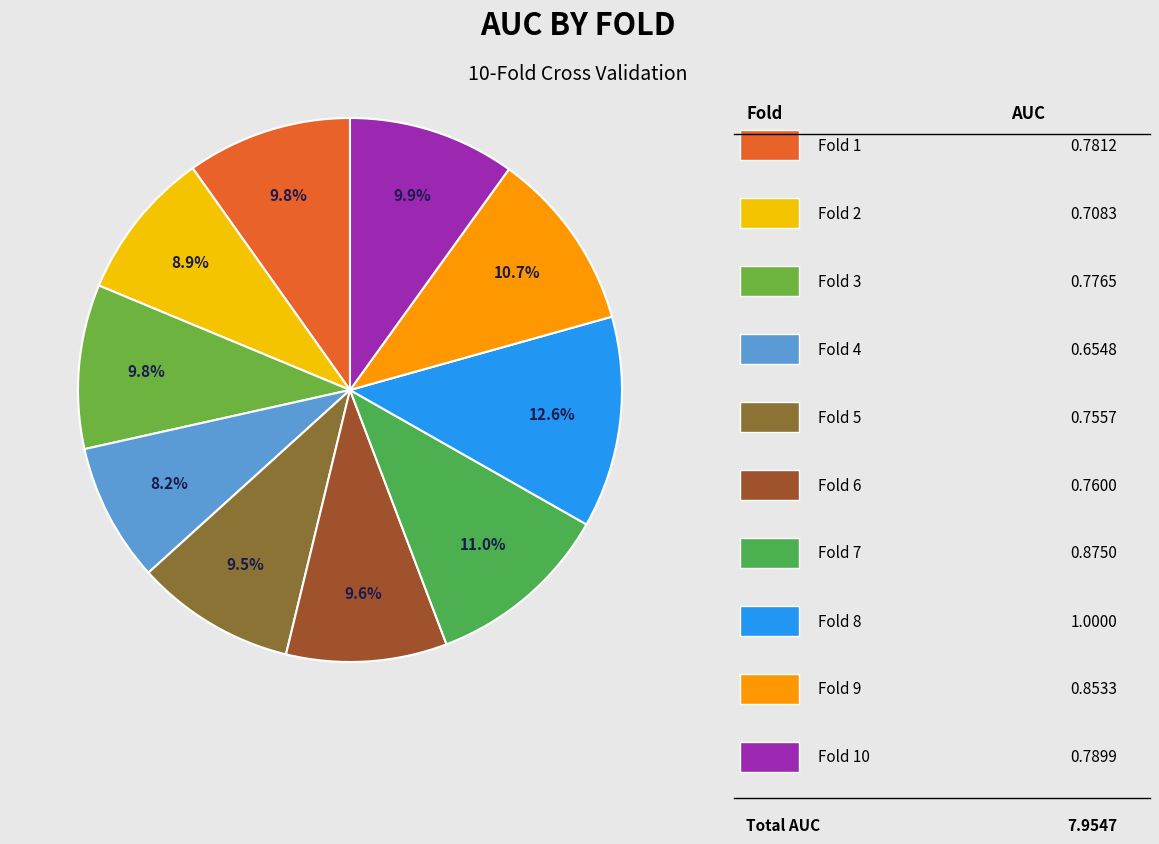

Count the number of slices in the pie.

10